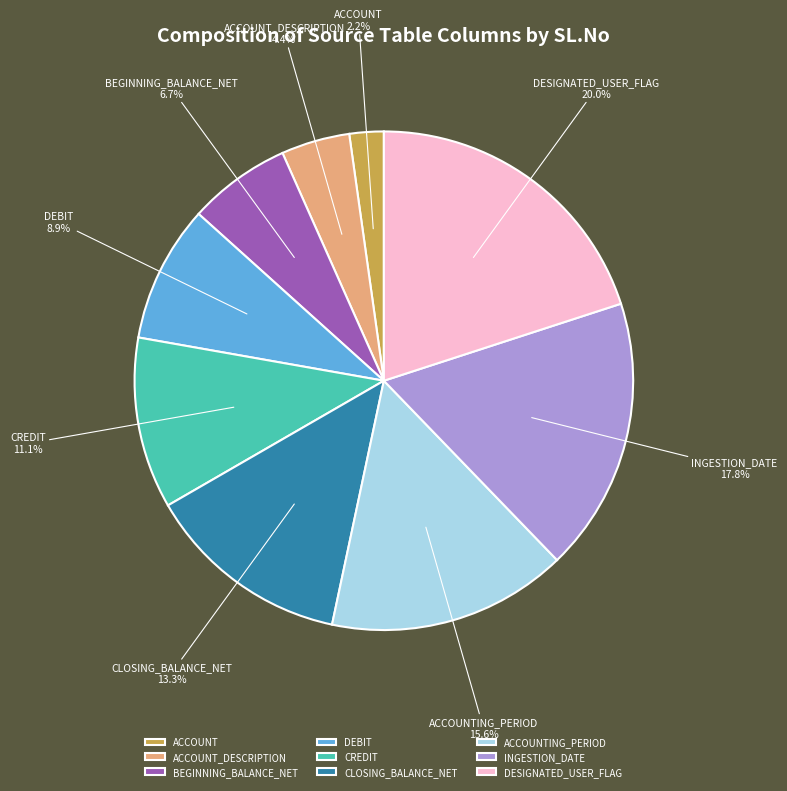

Which slice is the largest?

DESIGNATED_USER_FLAG